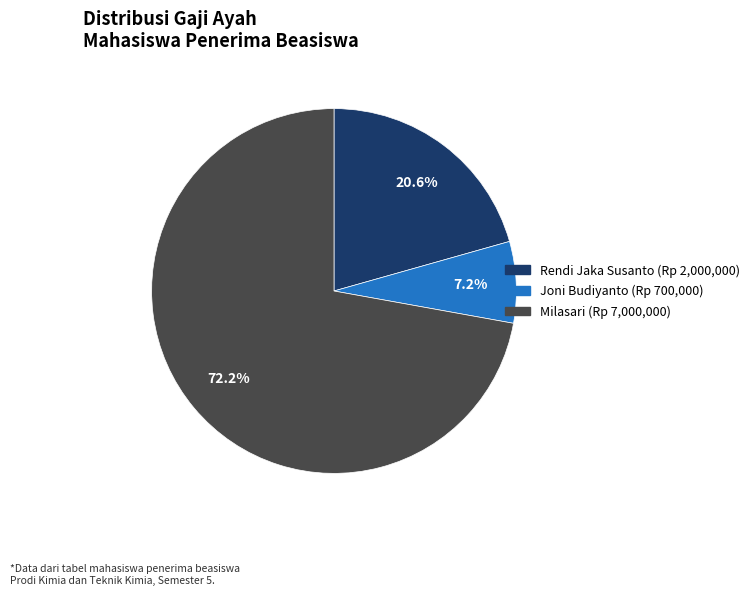

What is the smallest slice in the pie chart?

Joni Budiyanto